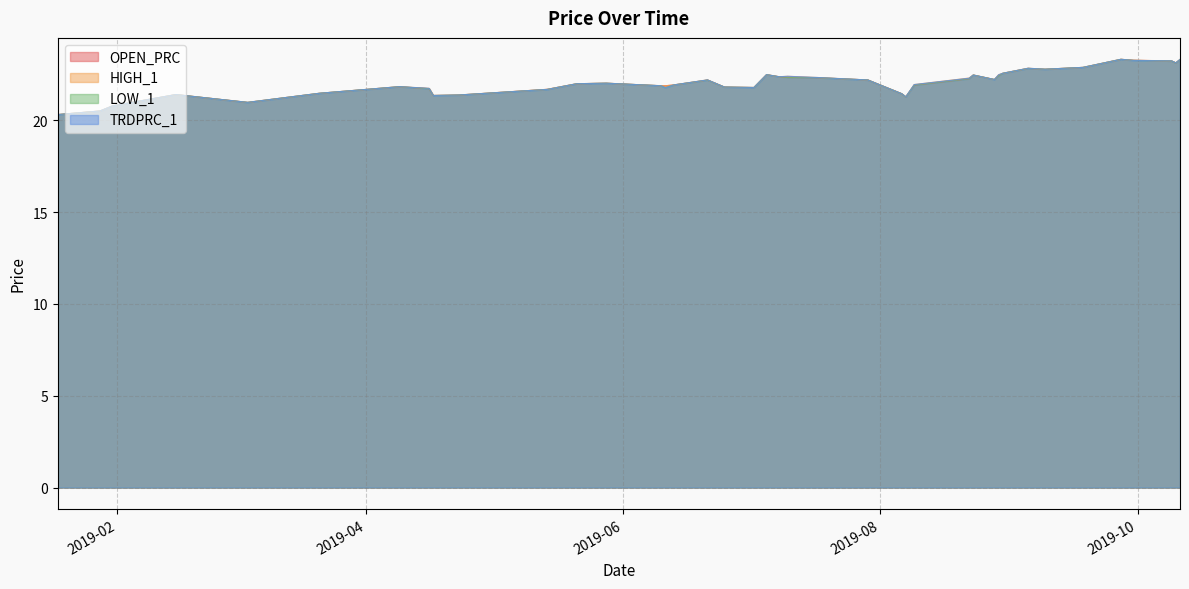

Is it true that TRDPRC_1 equals 39.8 at 2019-07-05?

False